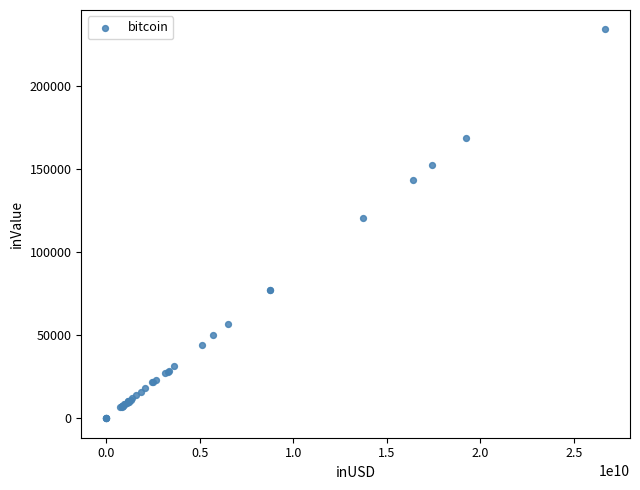

What Y value in the scatter plot is closest to 116922?

120579.5